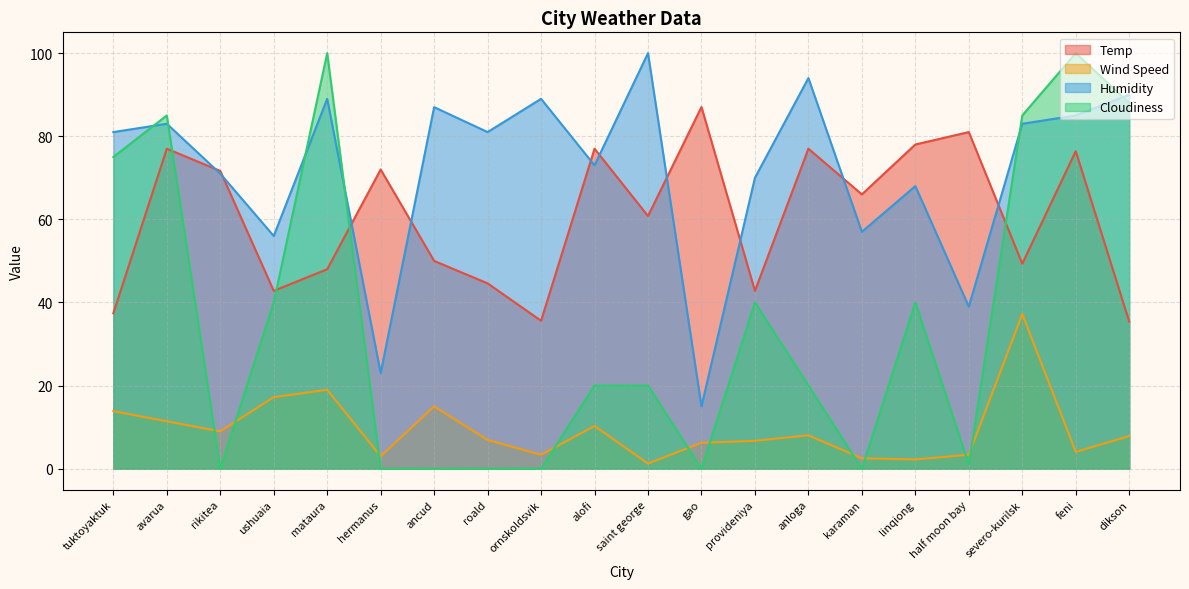

How many times do Humidity and Cloudiness cross each other?

6